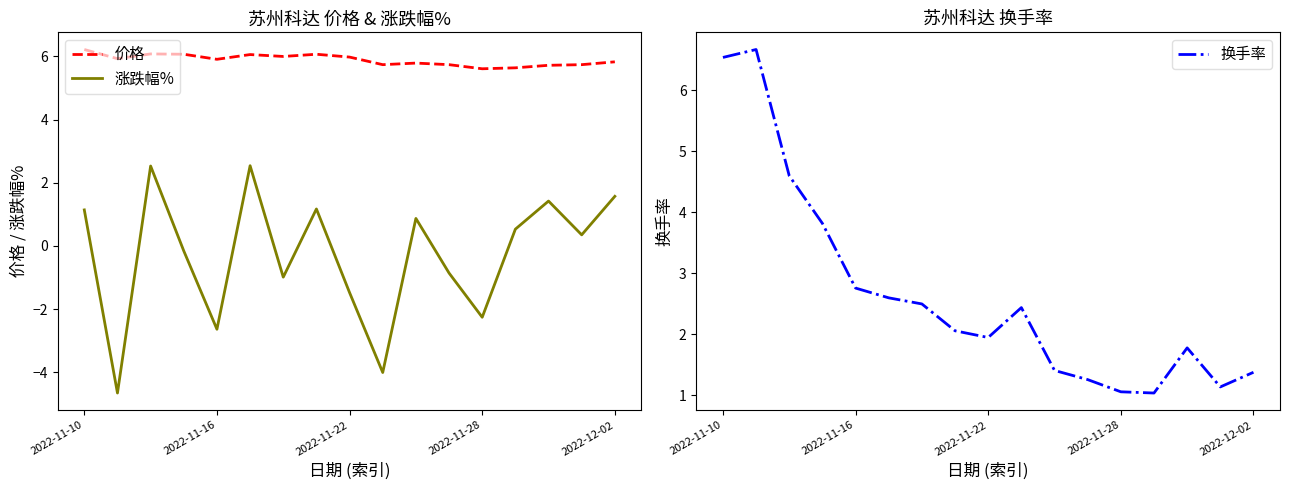

Where is 换手率 nearest to the value 3?

2022-11-16